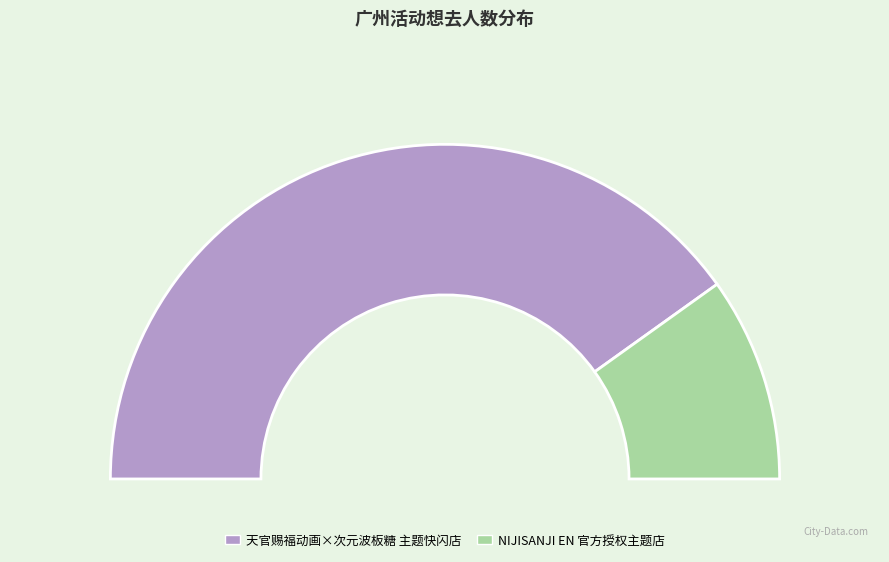

What percentage is the NIJISANJI EN 官方授权主题店 slice, to the nearest percent?

20%